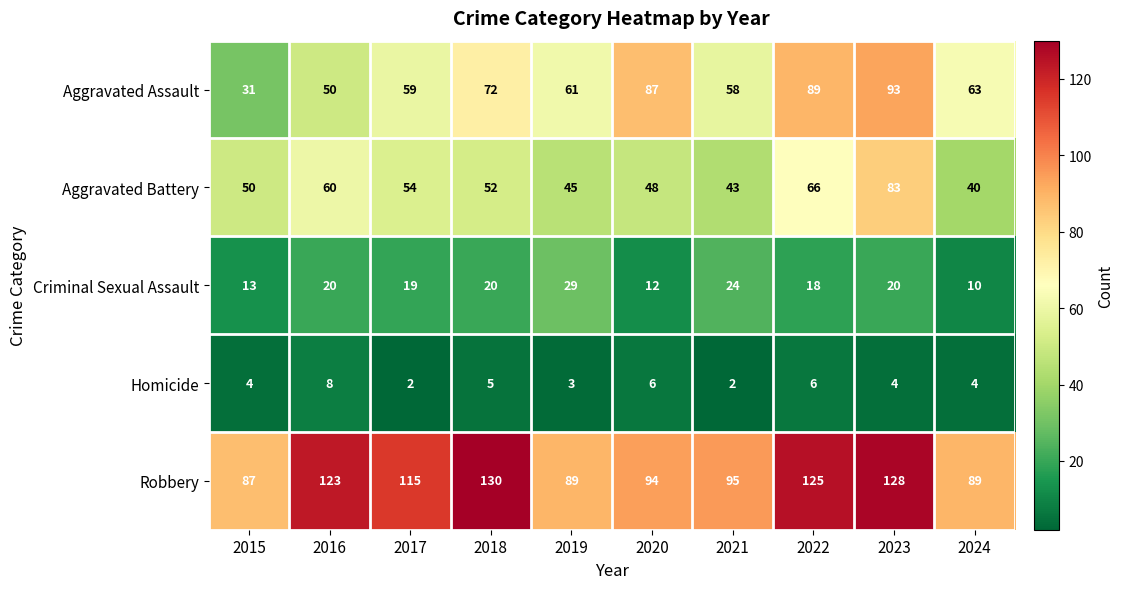

What value does the Aggravated Battery series have at 2022, to the nearest 10?

70